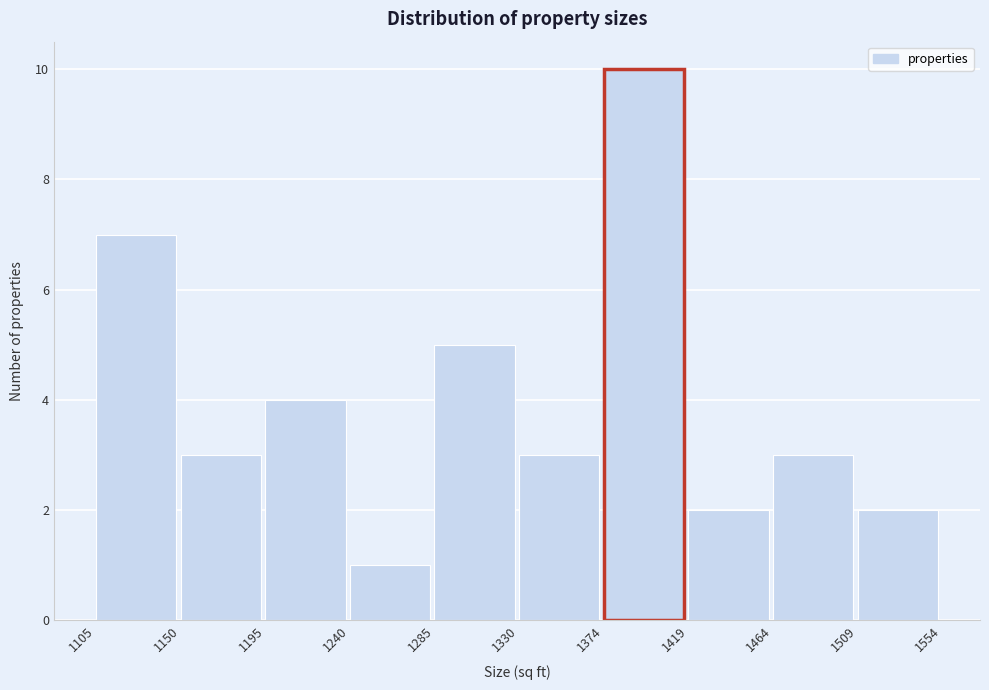

Reading left to right, transcribe this chart: for each bar, give the range it covers on the x-axis and its height. The values are not printed on the chart, so give them approximately, as read against the axis.

1105 to 1150: 7
1150 to 1195: 3
1195 to 1240: 4
1240 to 1285: 1
1285 to 1330: 5
1330 to 1374: 3
1374 to 1419: 10
1419 to 1464: 2
1464 to 1509: 3
1509 to 1554: 2